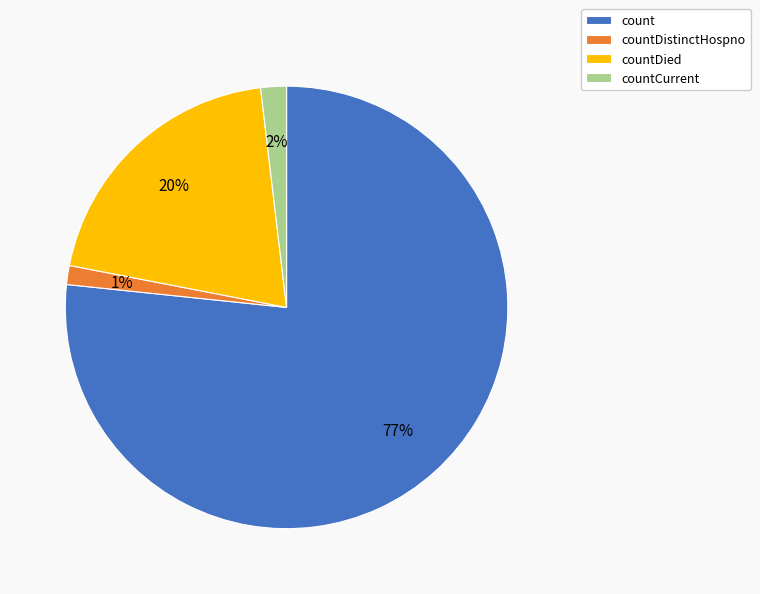

True or false: count accounts for 83% of the total.

False